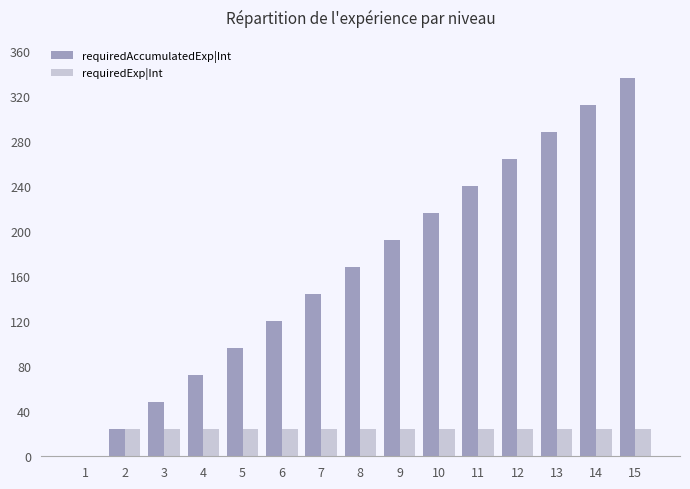

At which category is the sum across all series the highest?

15